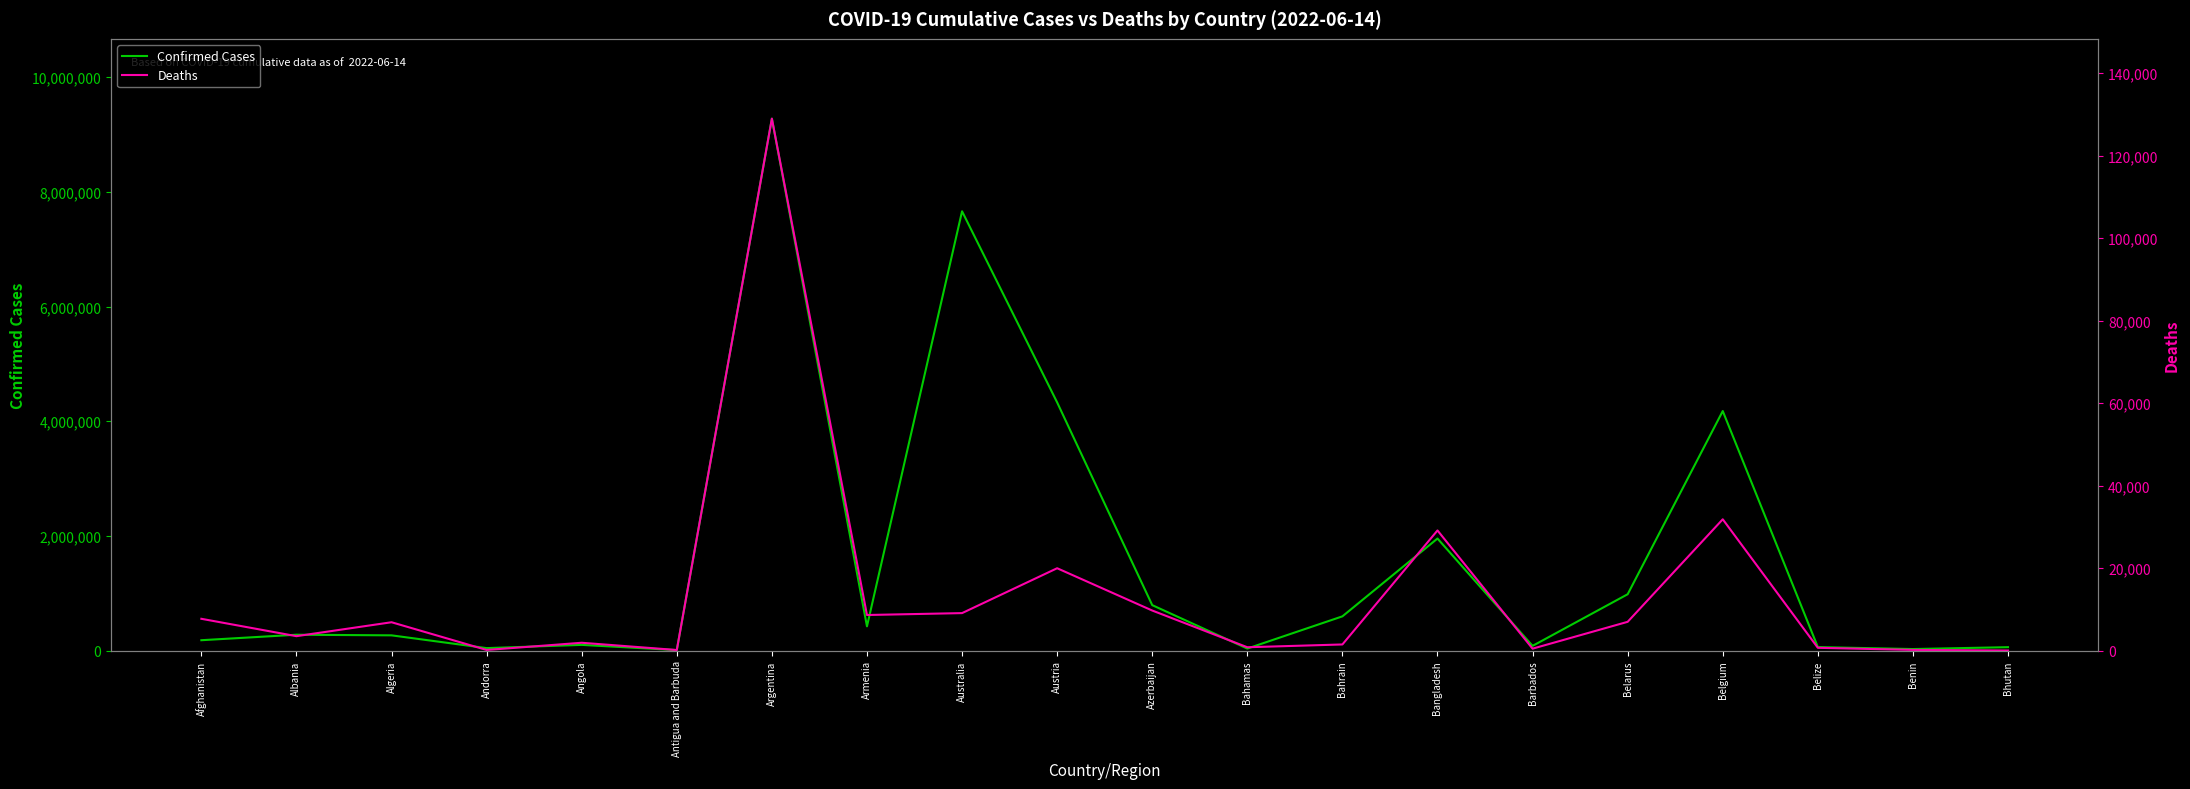

What are all the series names shown in the legend?

Confirmed Cases, Deaths